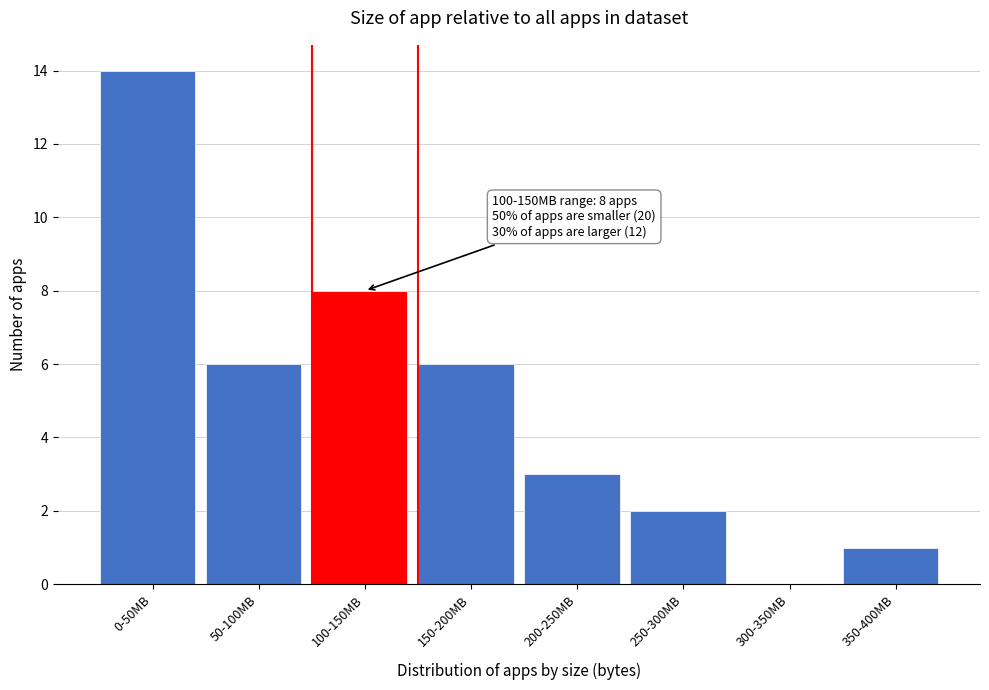

Reading right to left, extract all data points from this chart.

350-400MB=1	300-350MB=0	250-300MB=2	200-250MB=3	150-200MB=6	100-150MB=8	50-100MB=6	0-50MB=14